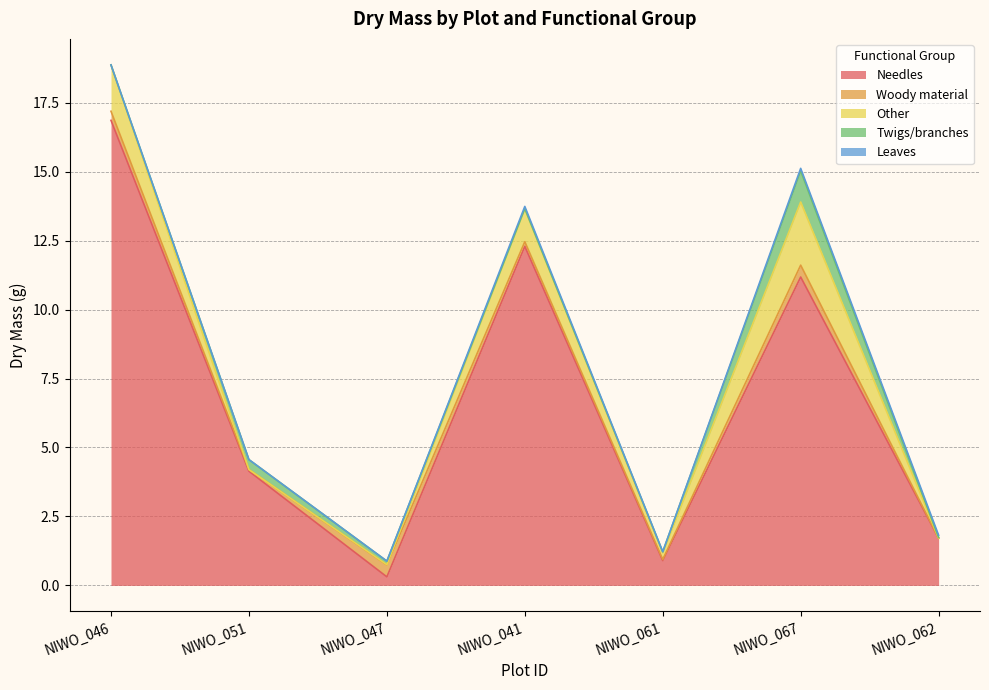

What is the label of the 1st point from the left?

NIWO_046